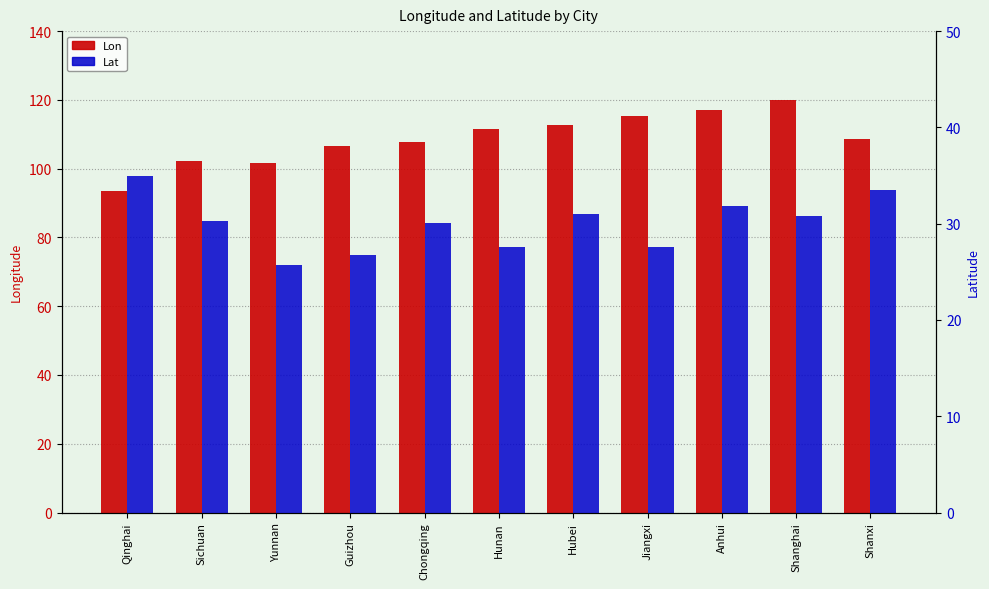

Which series has the largest range (max minus min)?

Lon